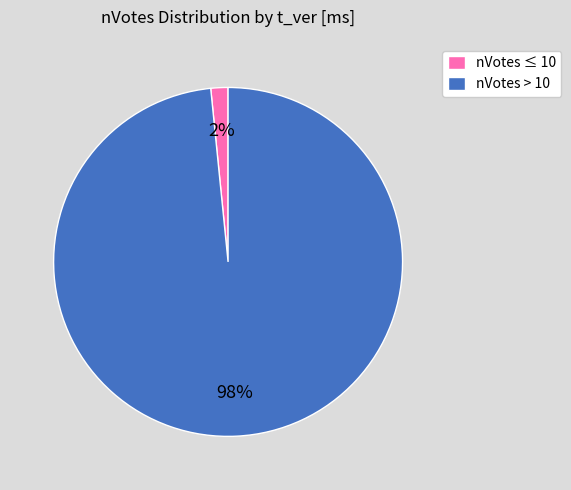

What is the largest slice in the pie chart?

nVotes > 10